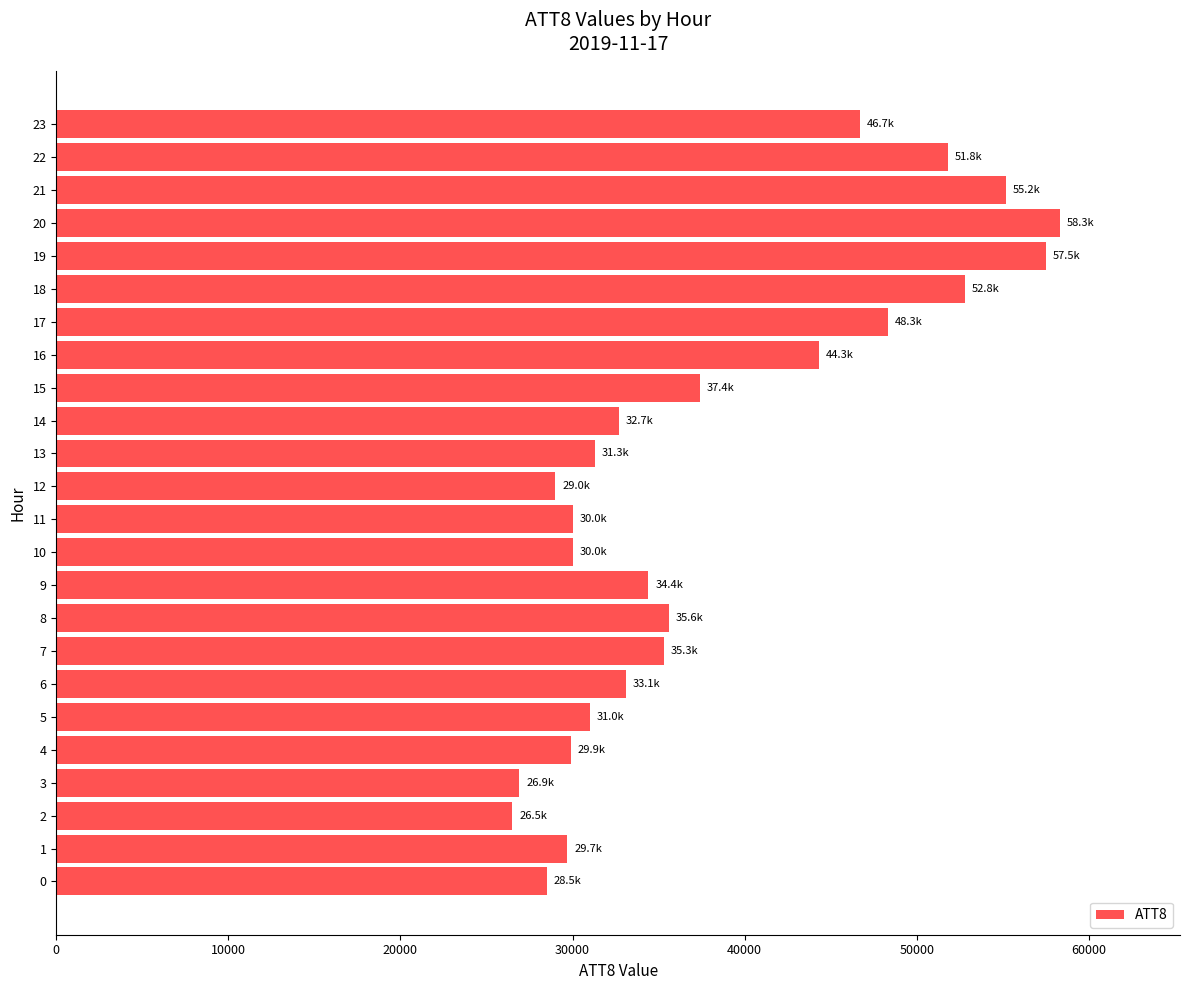

What is the difference between the second highest and second lowest values?

30600